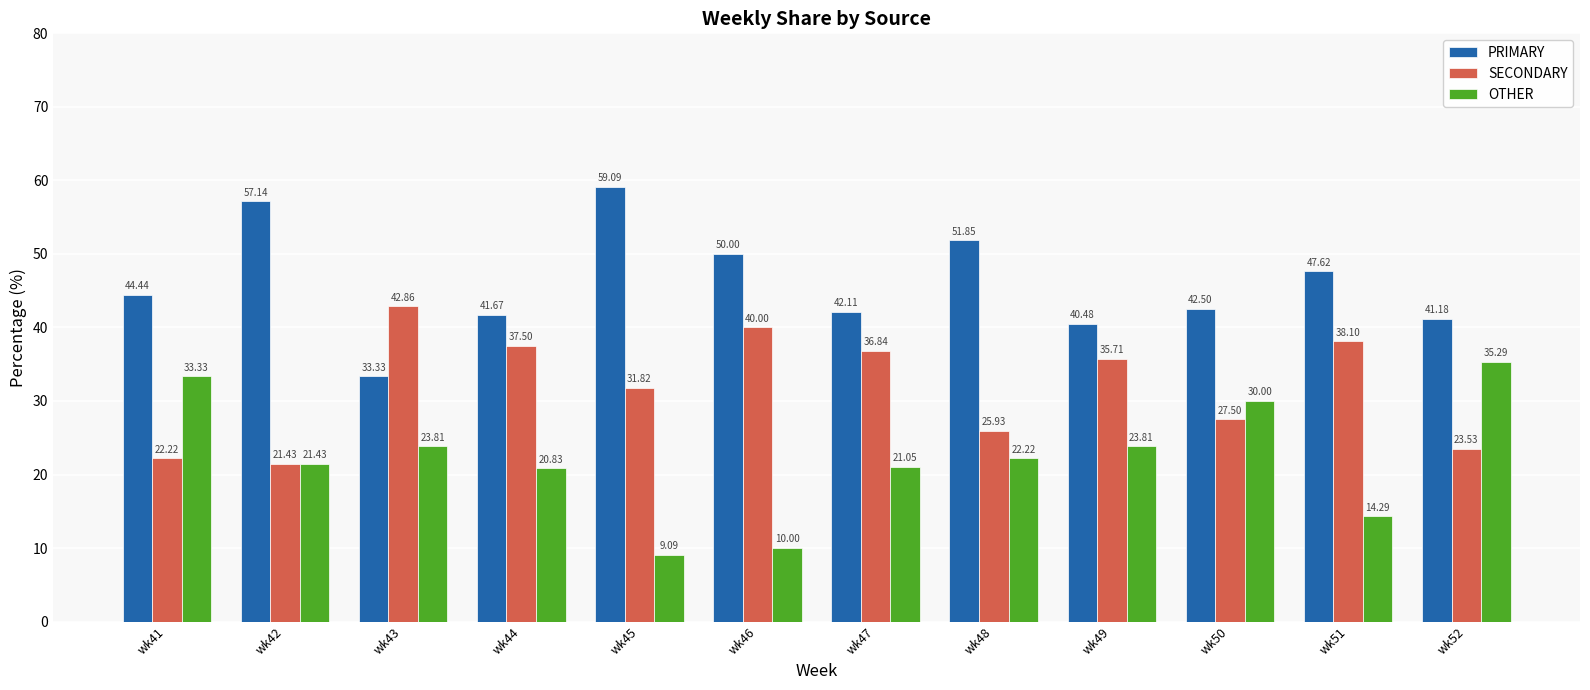

What is the minimum value for OTHER?

9.1